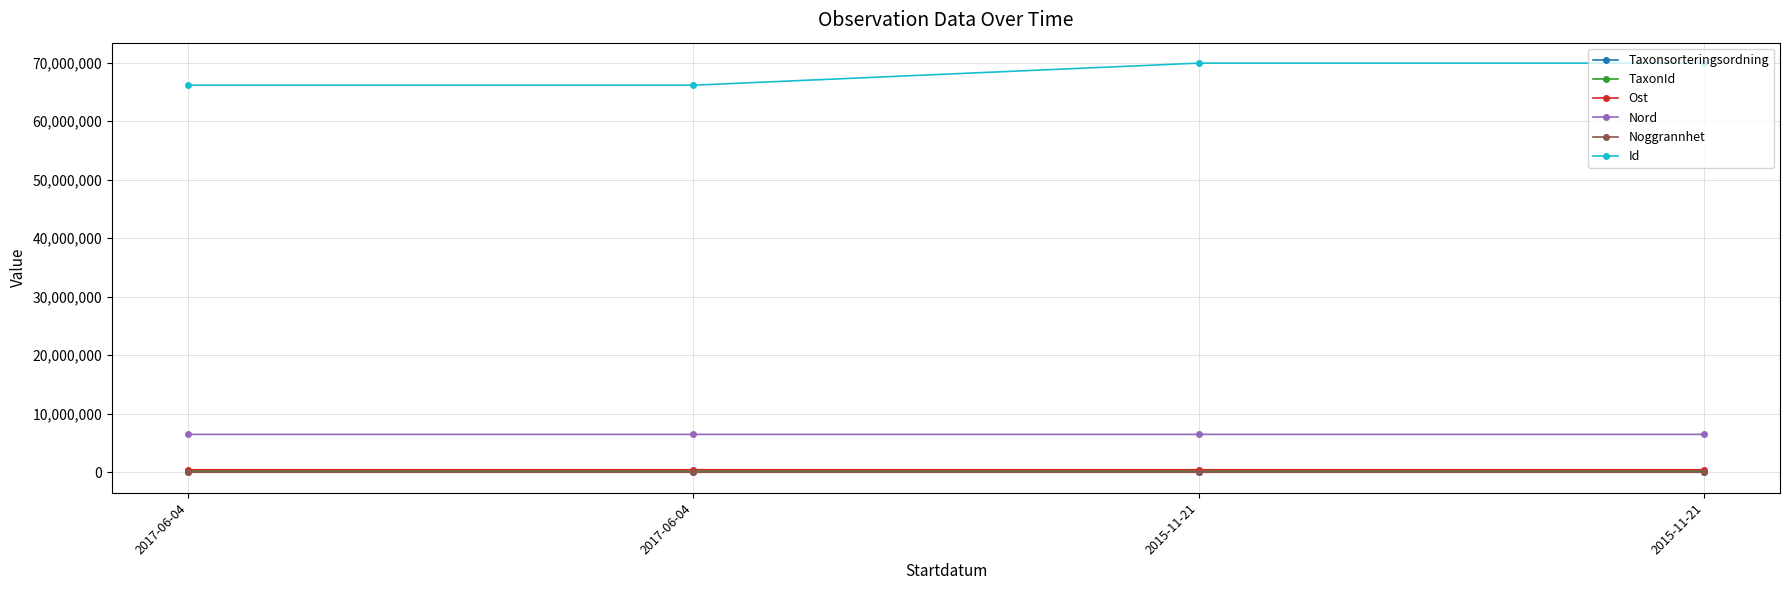

How many lines are shown in the chart?

6